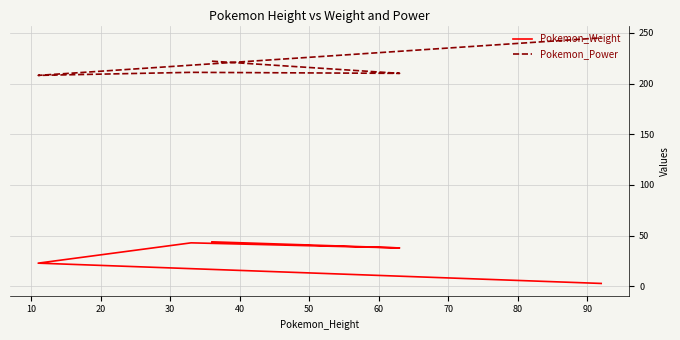

What is the difference between the highest and lowest values at 10?

172